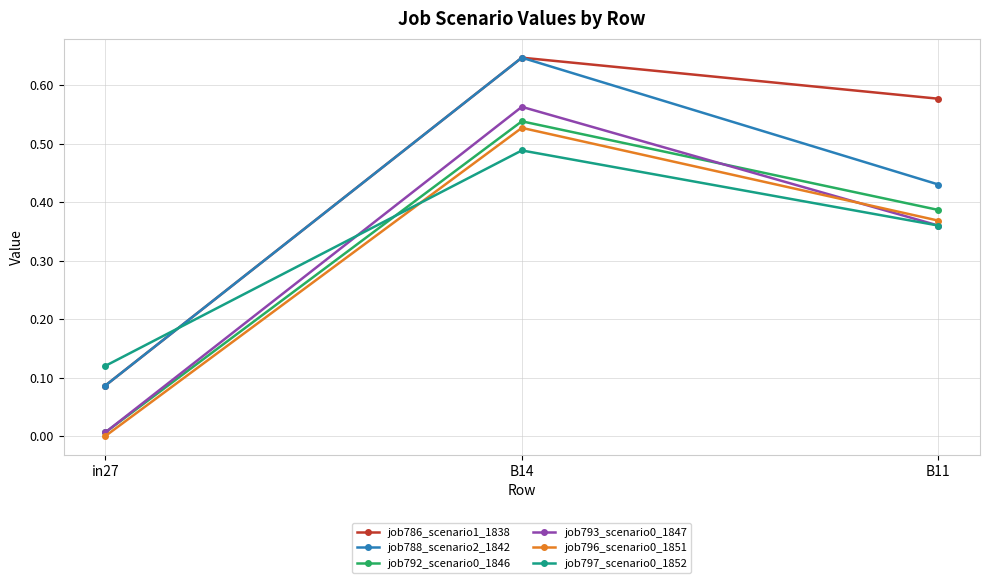

The value of job797_scenario0_1852 at B11 is 0.5. True or false?

False